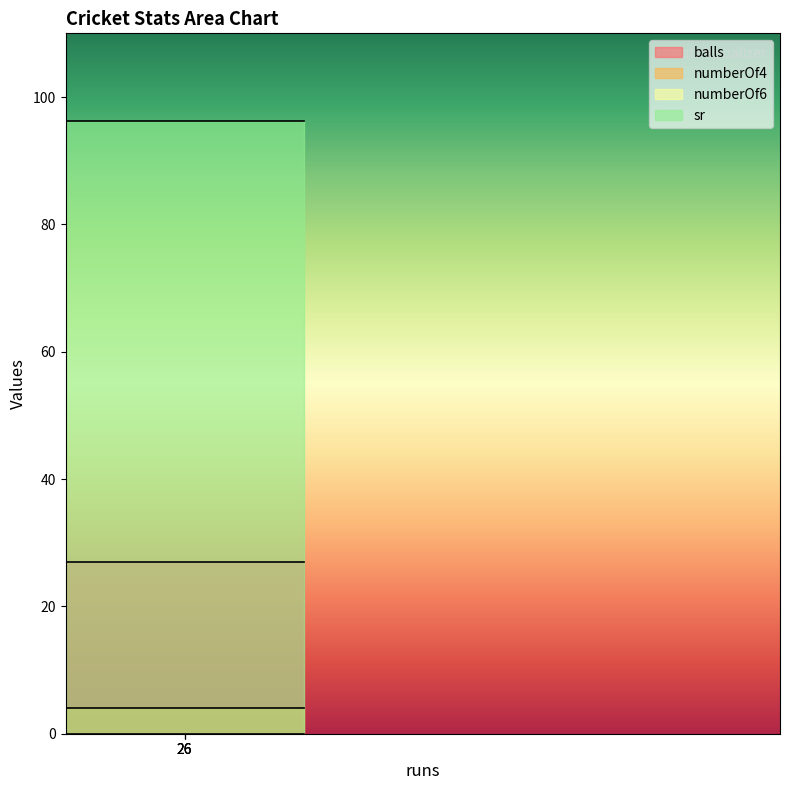

The value of balls at 26 is 27.0. True or false?

True